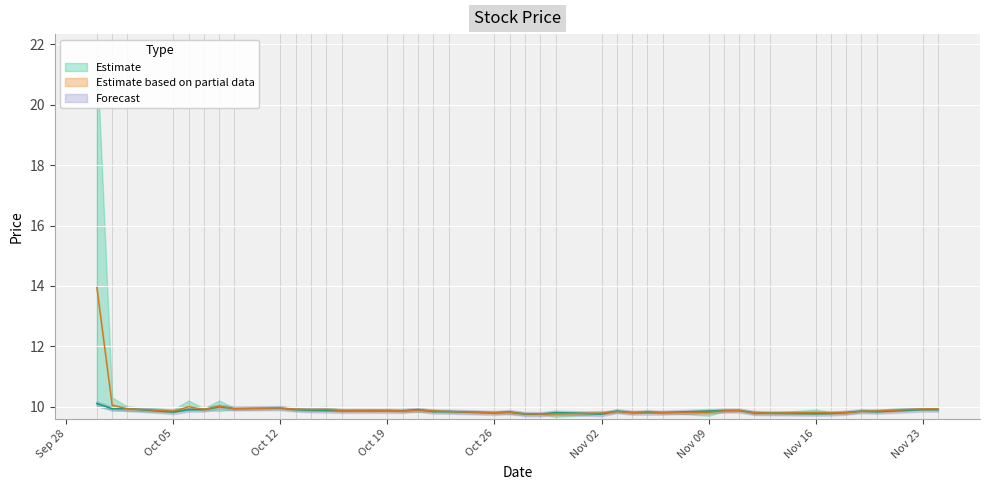

How many categories are shown in the chart?

40